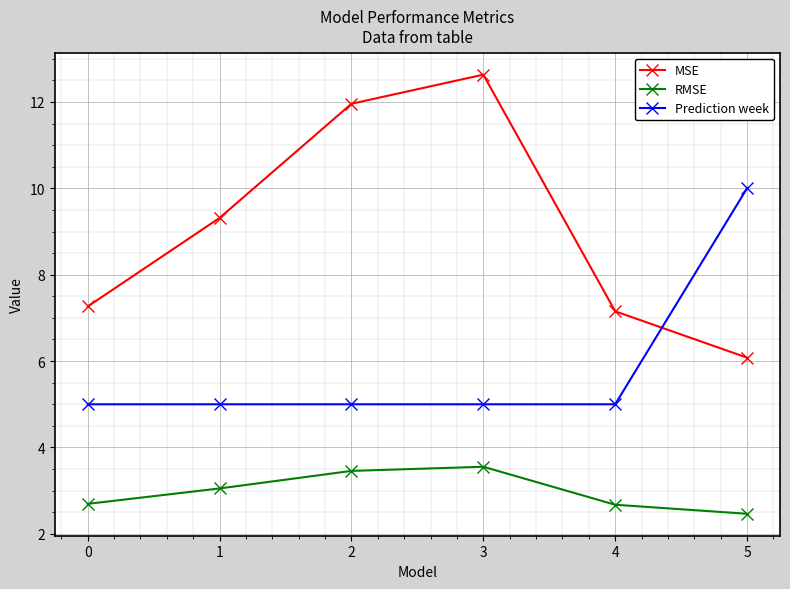

List the series in order of their overall mean, highest first.

MSE, Prediction week, RMSE